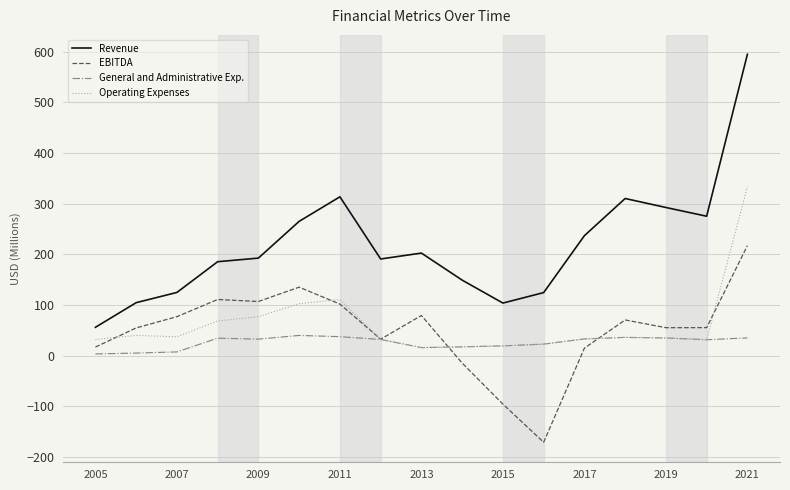

What is the greatest value displayed?

594.5